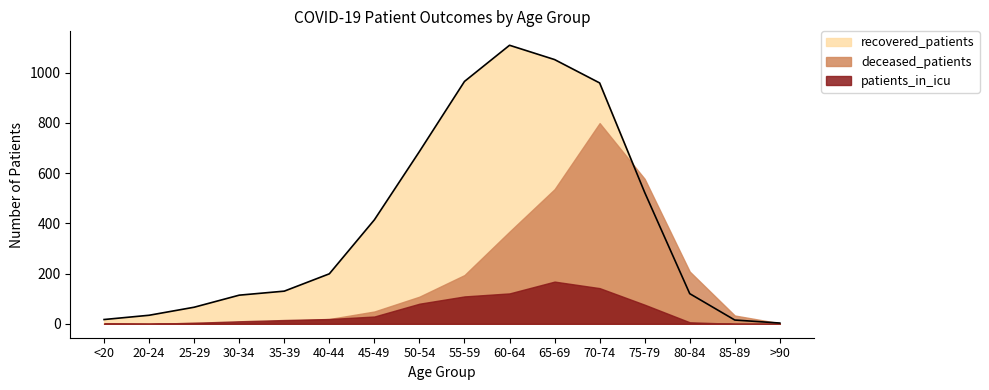

What is the label of the 1st point from the left?

<20